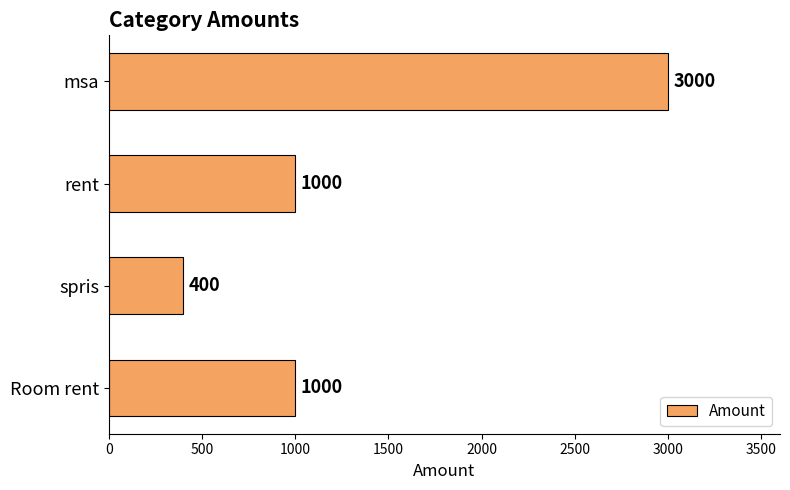

Reading top to bottom, list all the values displayed in this chart.

msa=3000	rent=1000	spris=400	Room rent=1000